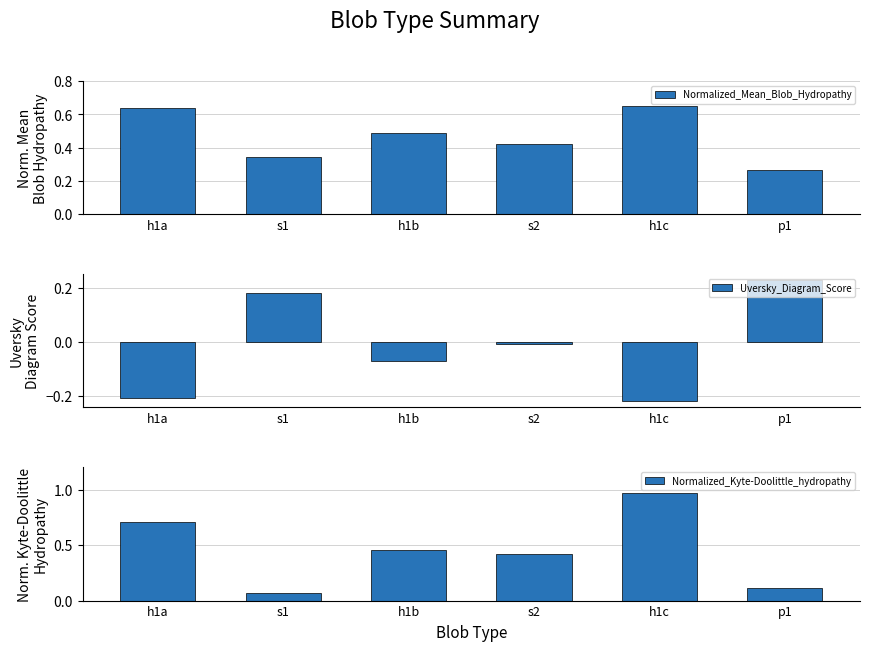

At s2, list the series in order from largest to smallest.

Normalized_Mean_Blob_Hydropathy, Normalized_Kyte-Doolittle_hydropathy, Uversky_Diagram_Score